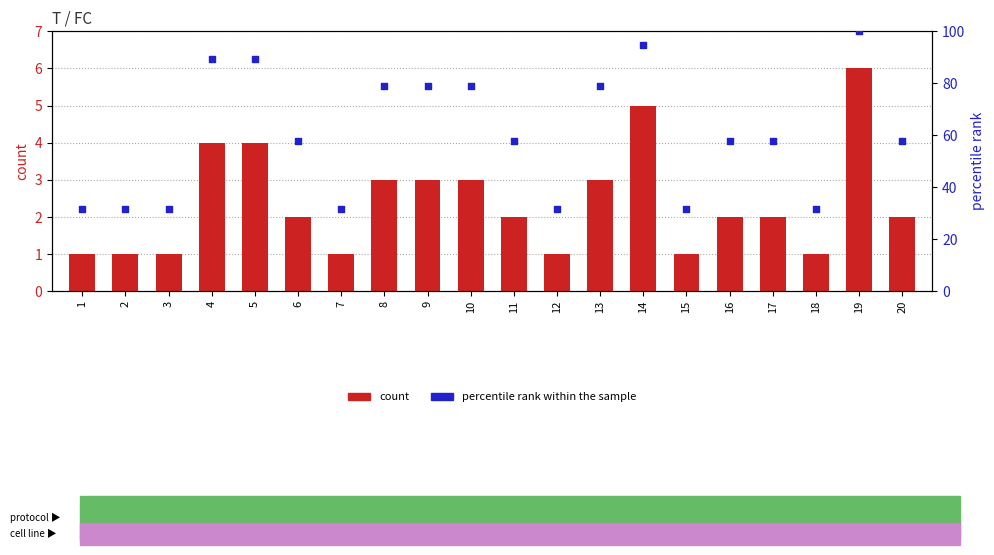

Which series contains the lowest Y value?

count